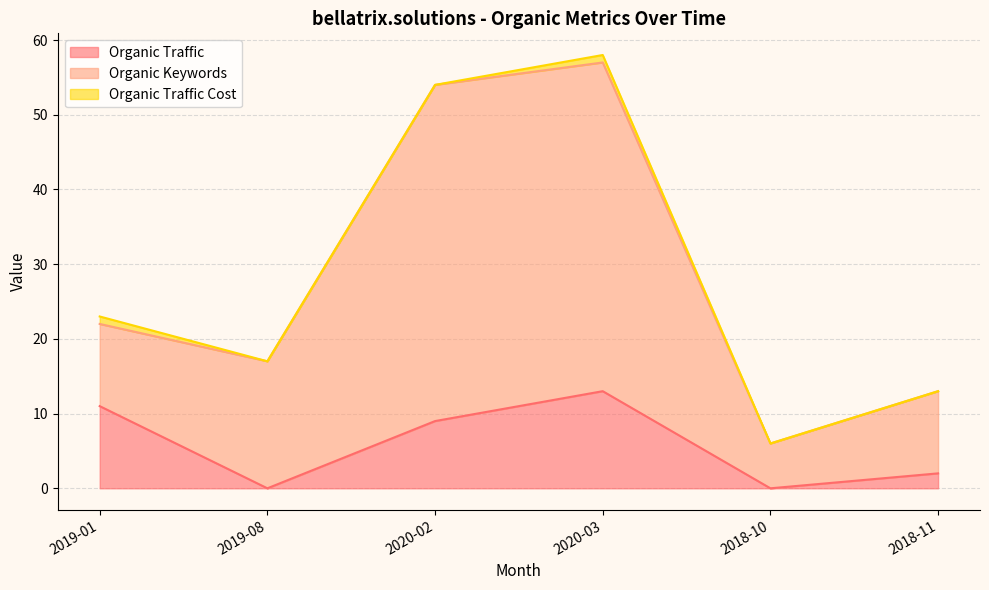

In Organic Keywords, how many points are lower than both neighbors (excluding endpoints)?

1